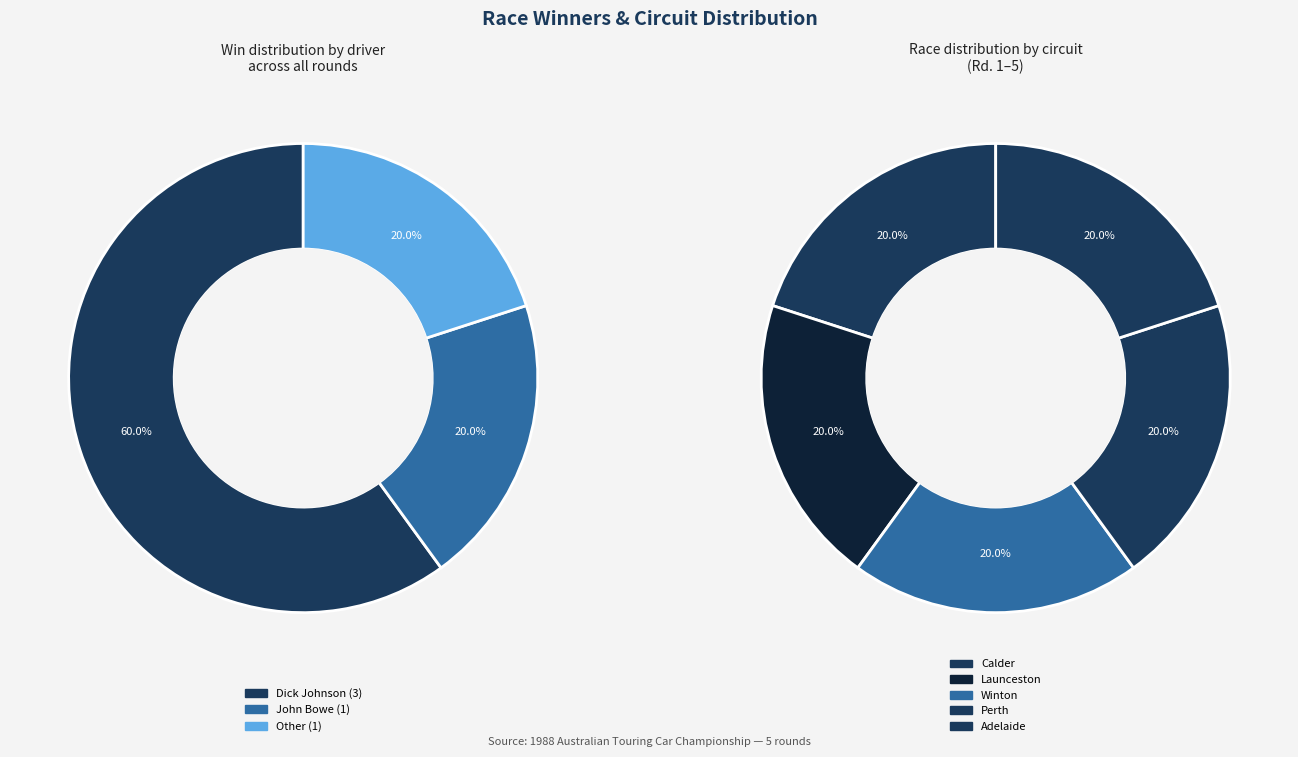

The Dick Johnson slice represents 68% of the pie. True or false?

False